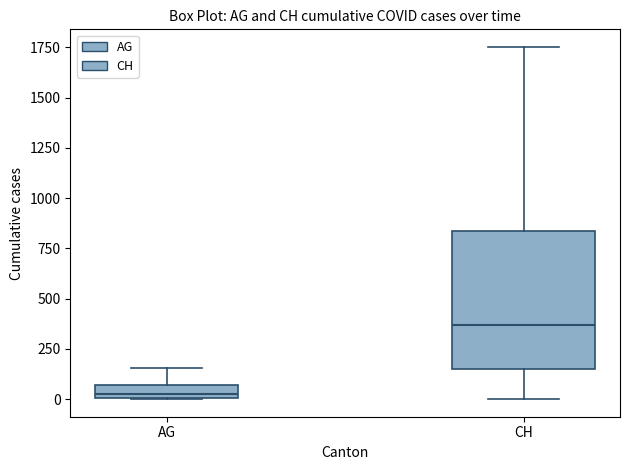

Comparing the boxes themselves (not the whiskers), which one is the tallest?

CH